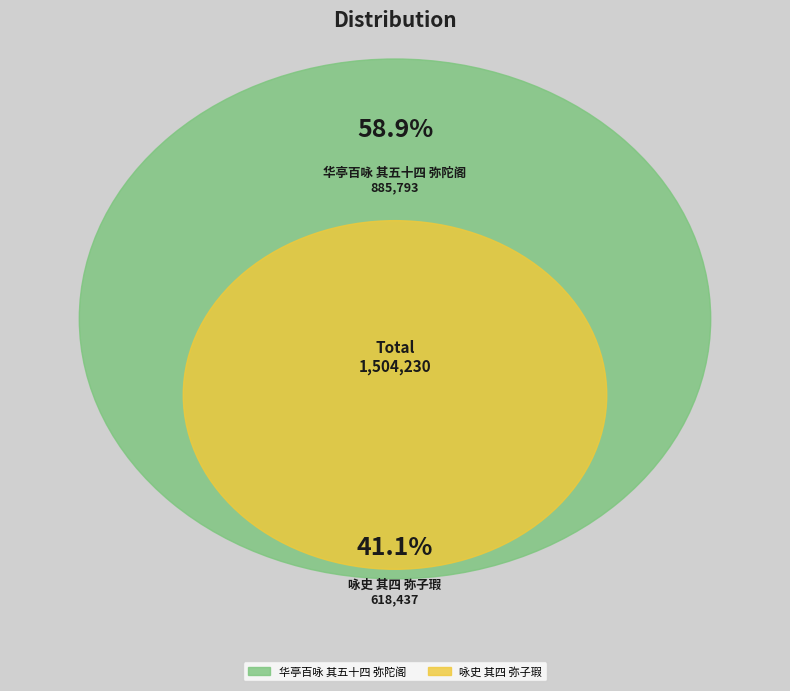

What is the ratio of the value at 咏史 其四 弥子瑕 to the value at 华亭百咏 其五十四 弥陀阁?

0.7